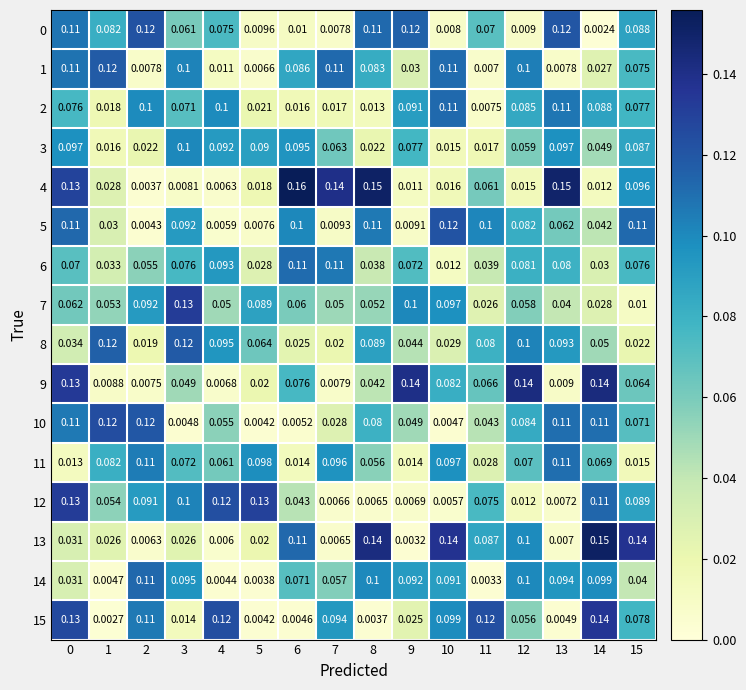

At how many categories does at least one series exceed 0?

16